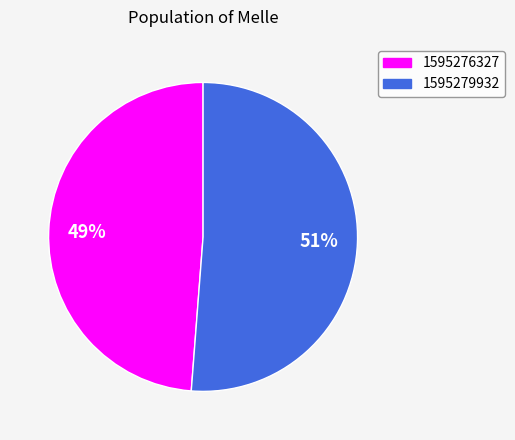

To the nearest percent, what is the difference between the largest and smallest slice percentages?

2%